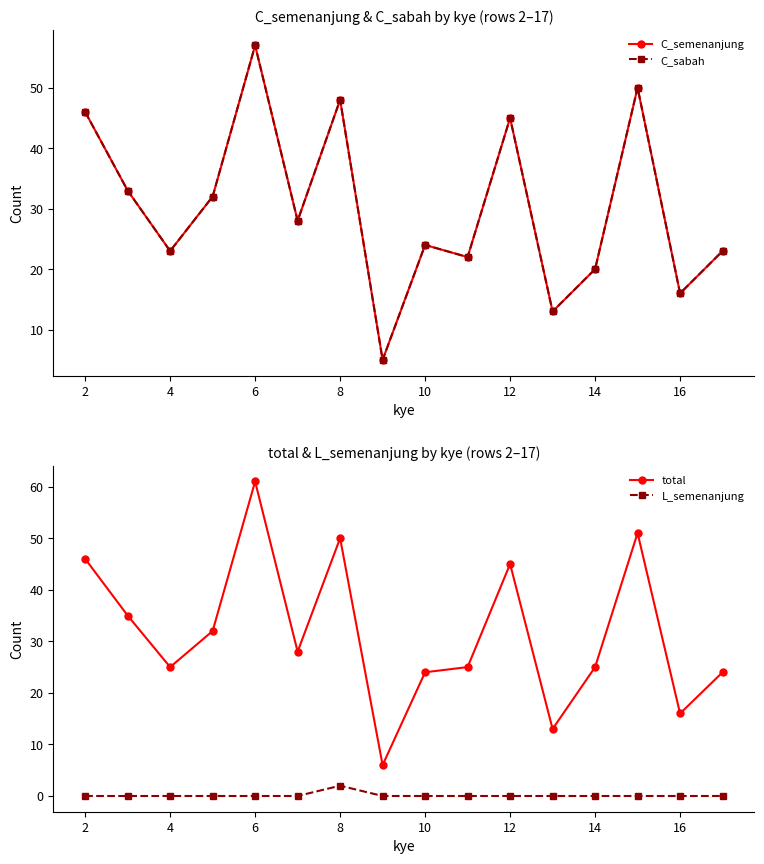

Which category has the highest value in the L_semenanjung series?

8